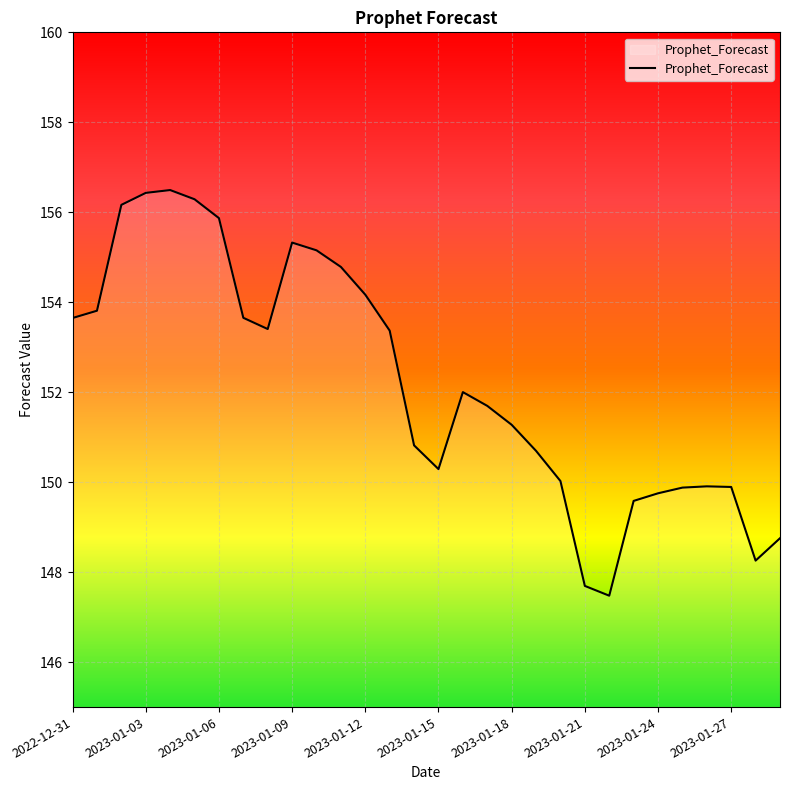

How many values are below 152?

15